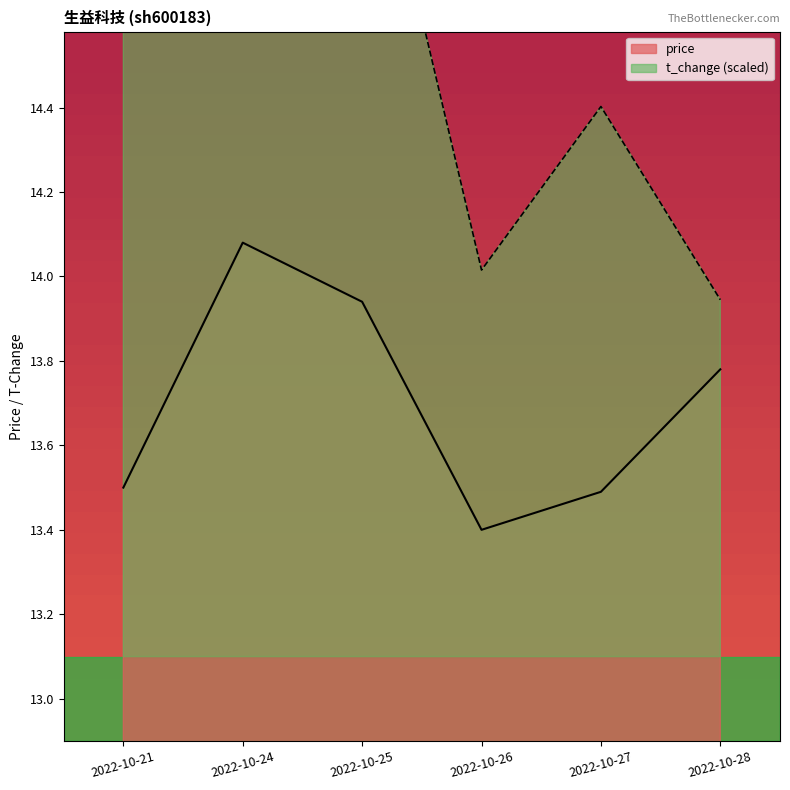

Reading left to right, list all the values displayed in this chart.

price: 13.5	14.1	13.9	13.4	13.5	13.8
t_change: 14.9	14.8	15.2	14.0	14.4	13.9